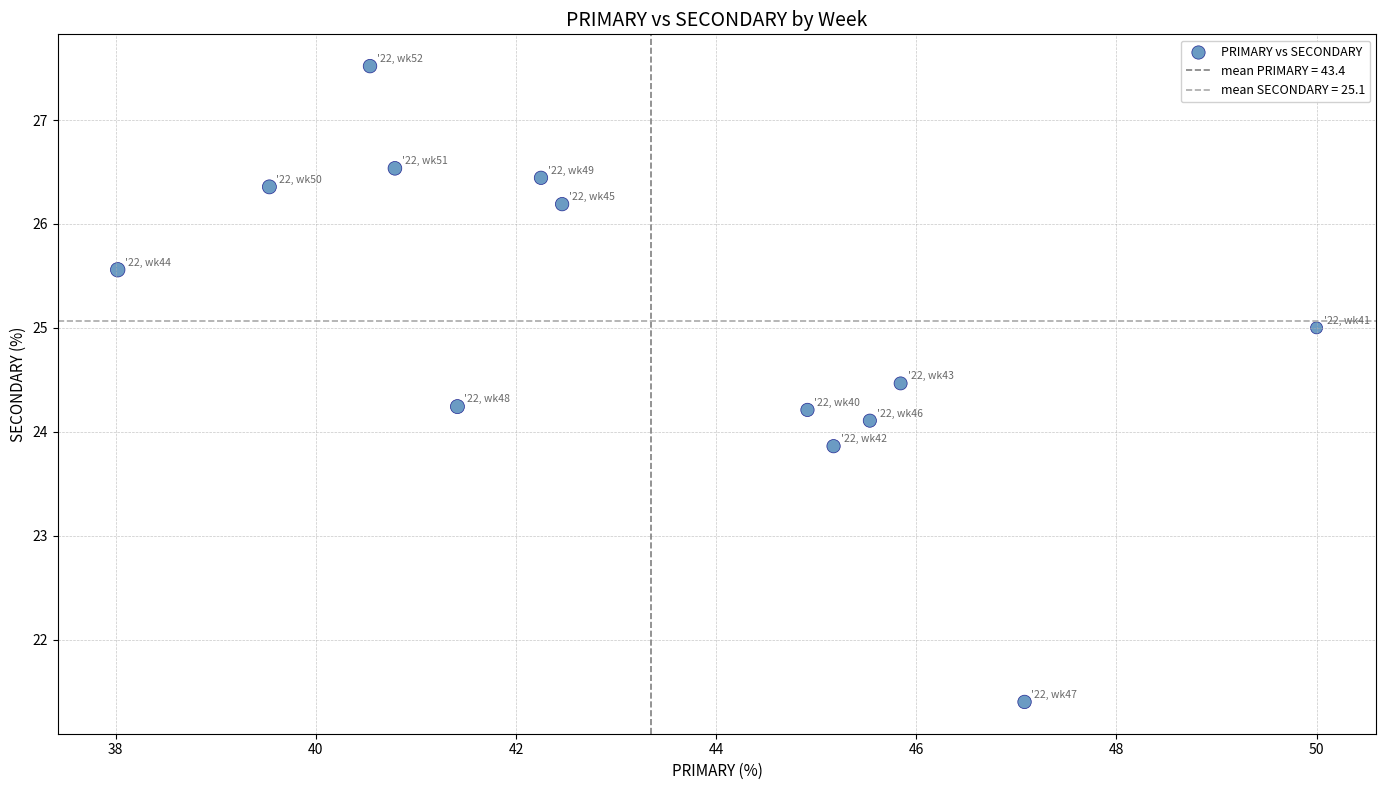

What is the range of X values (max minus min)?

12.0